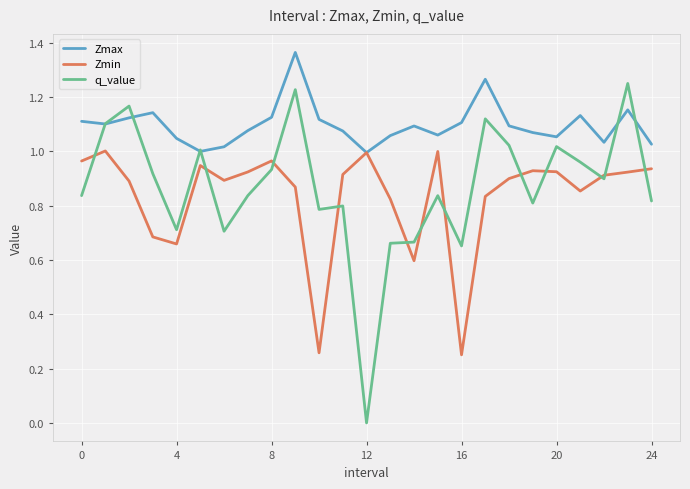

Which series has the largest range (max minus min)?

q_value